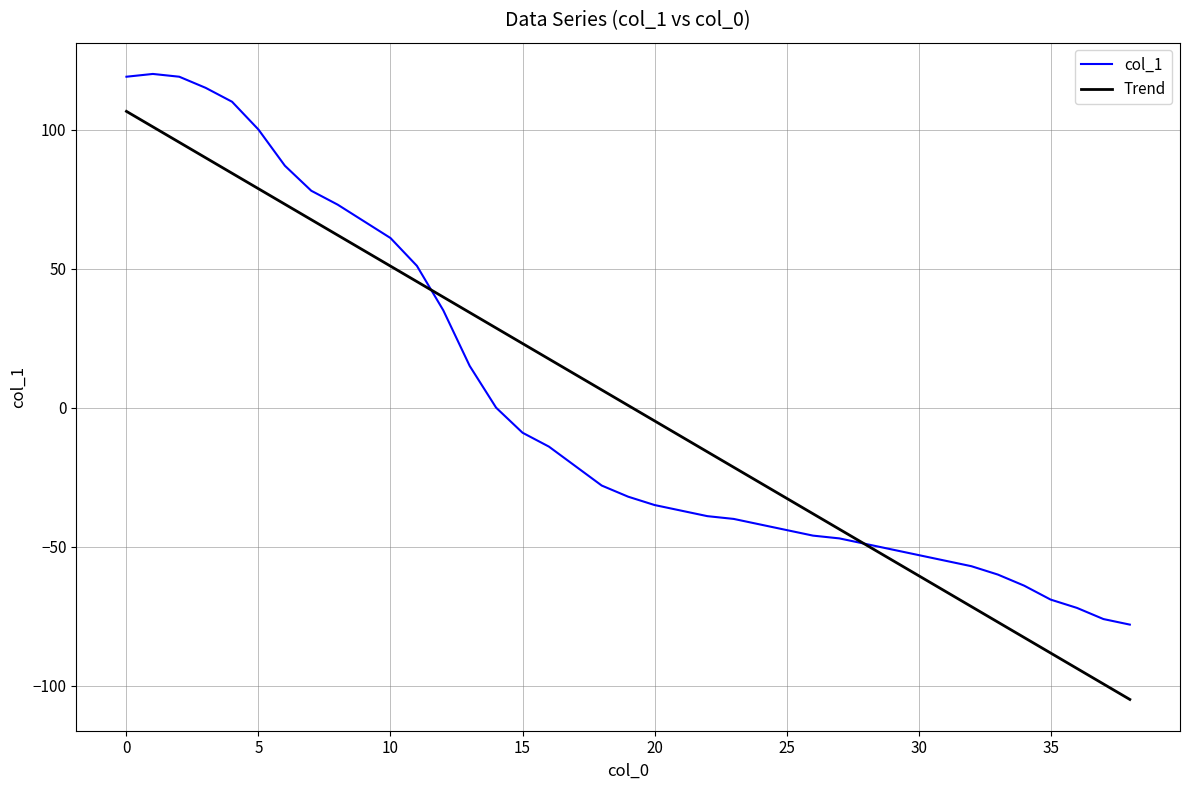

True or false: col_1 and Trend cross at least once.

True